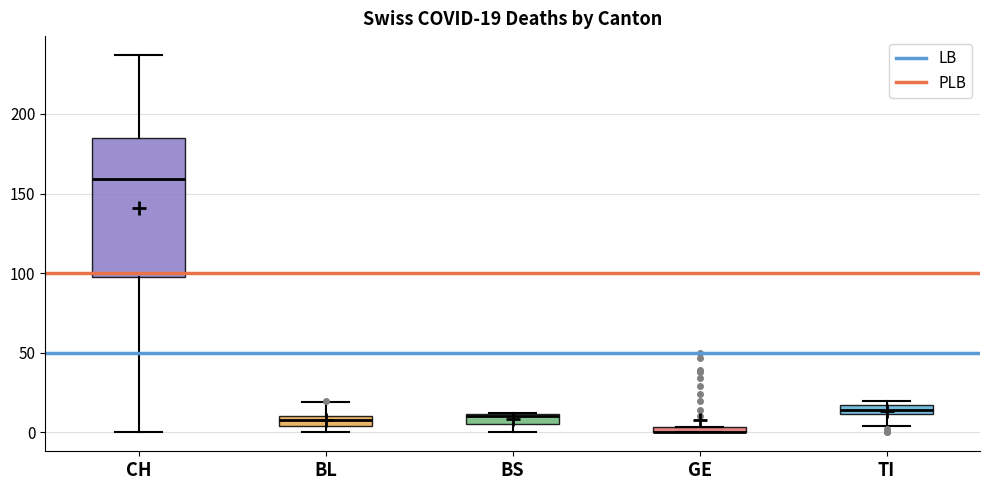

Comparing the boxes themselves (not the whiskers), which one is the tallest?

CH